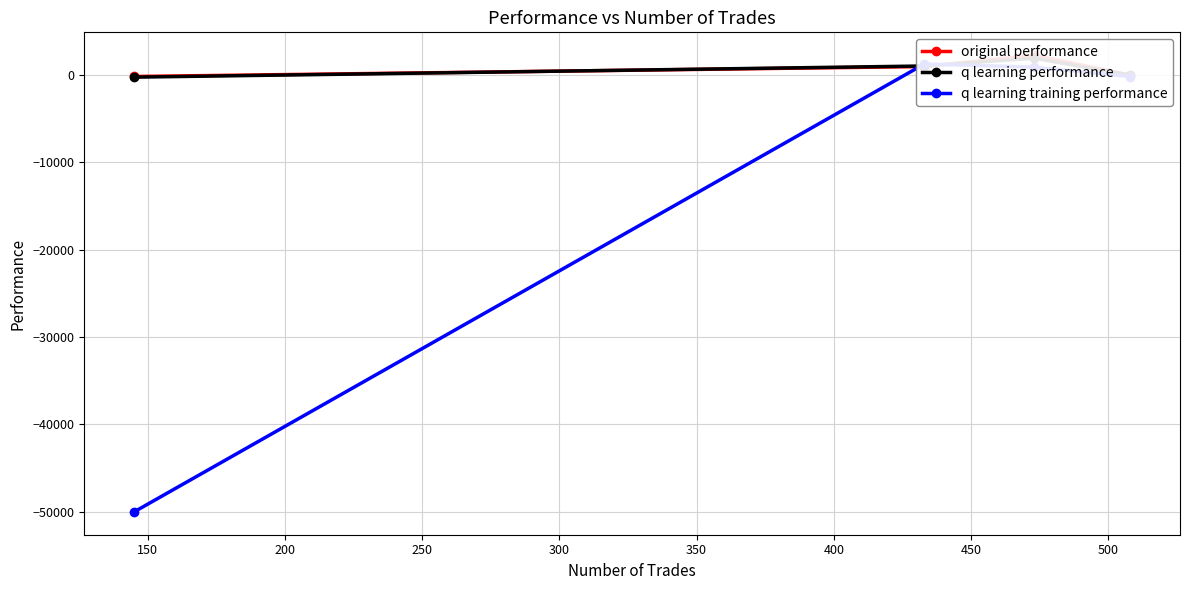

What is the value of the original performance point at the 3rd from the left?

2252.6